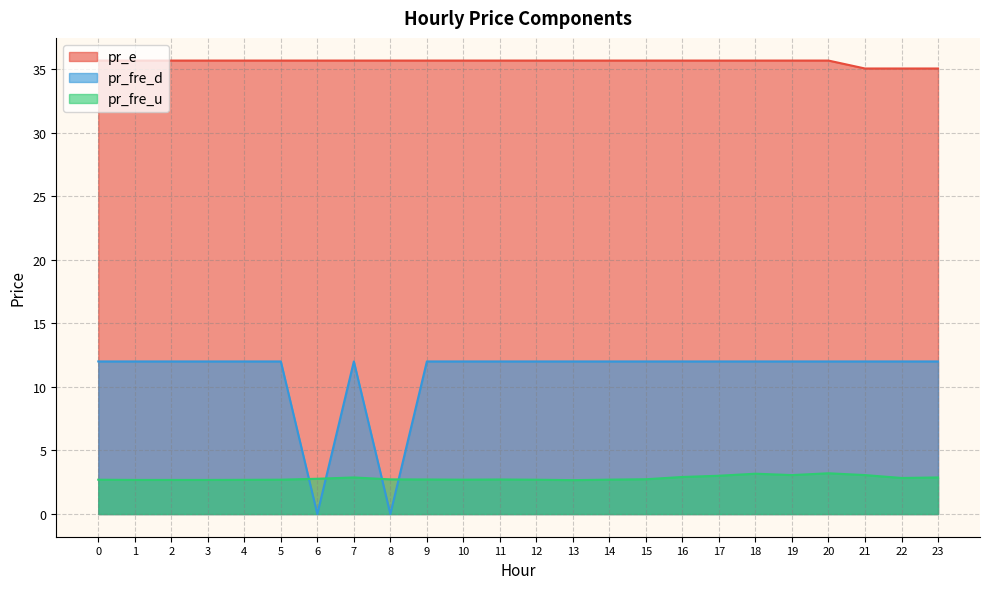

The pr_e series shows 35.7 at 9. True or false?

True